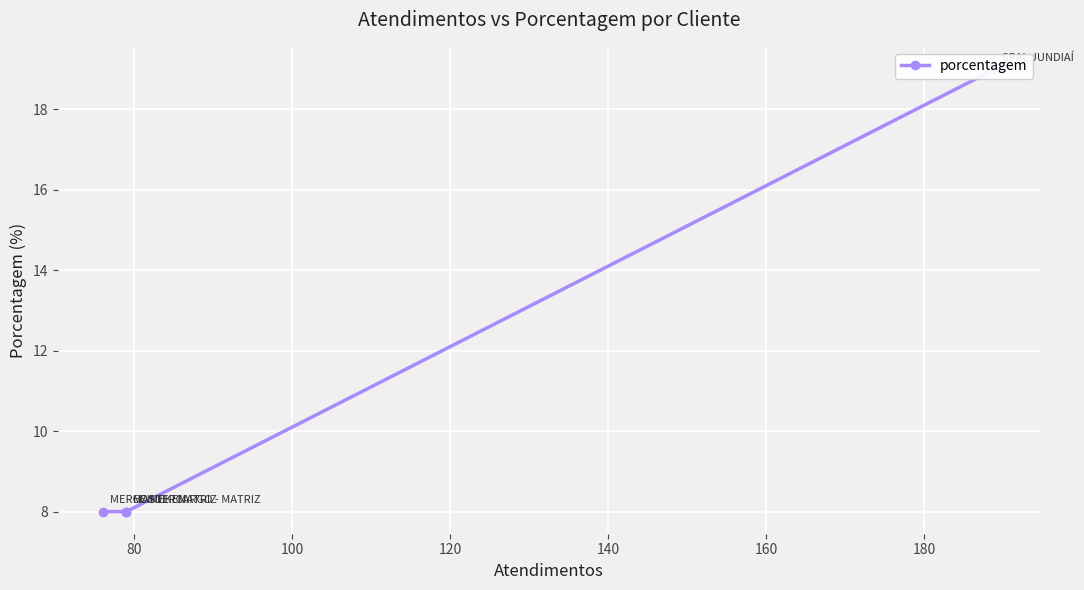

Does the chart display data point markers on the line(s)?

Yes